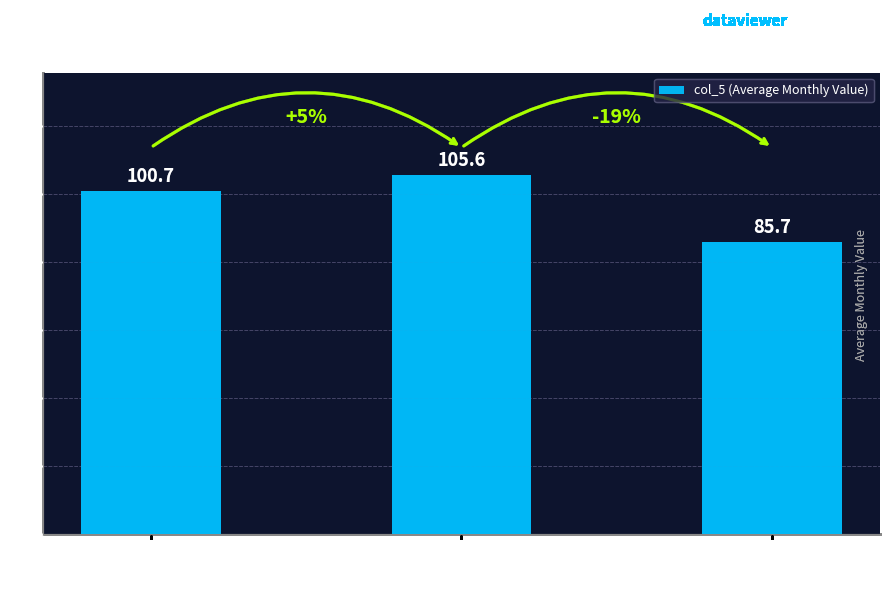

Read the value at Group A
(ch1).

100.7